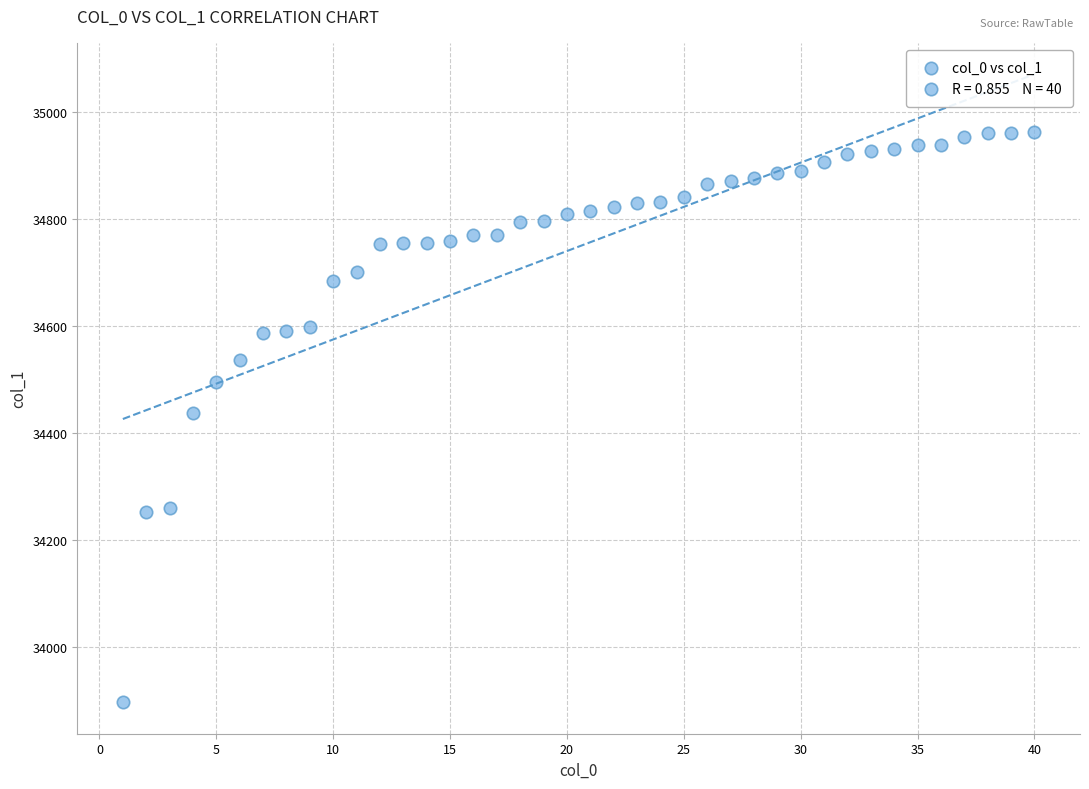

What is the range of X values (max minus min)?

39